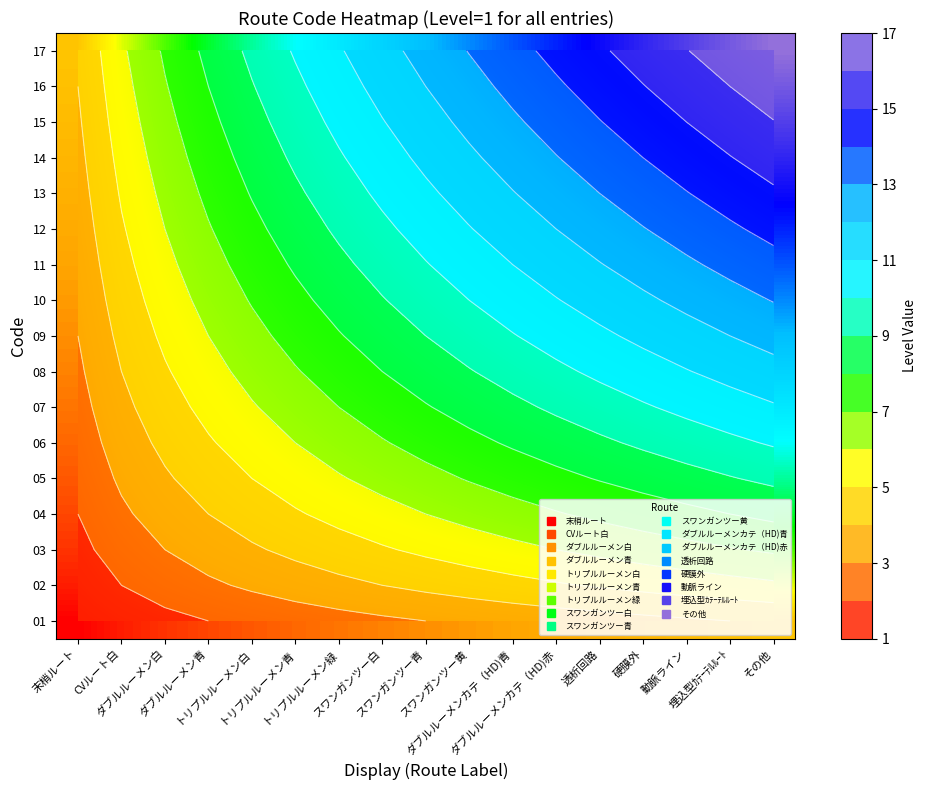

What is the difference between the maximum and minimum values in the 15 series?

12.1